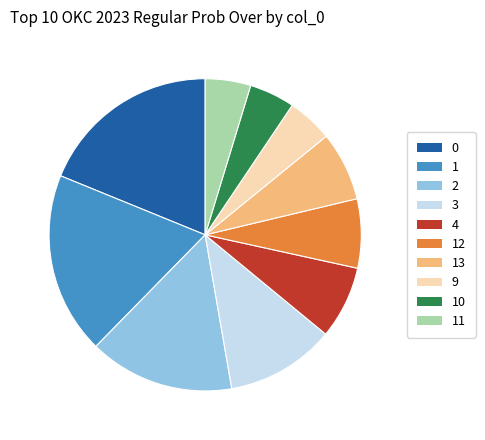

Combined, do 4 and 13 account for over 50%?

No